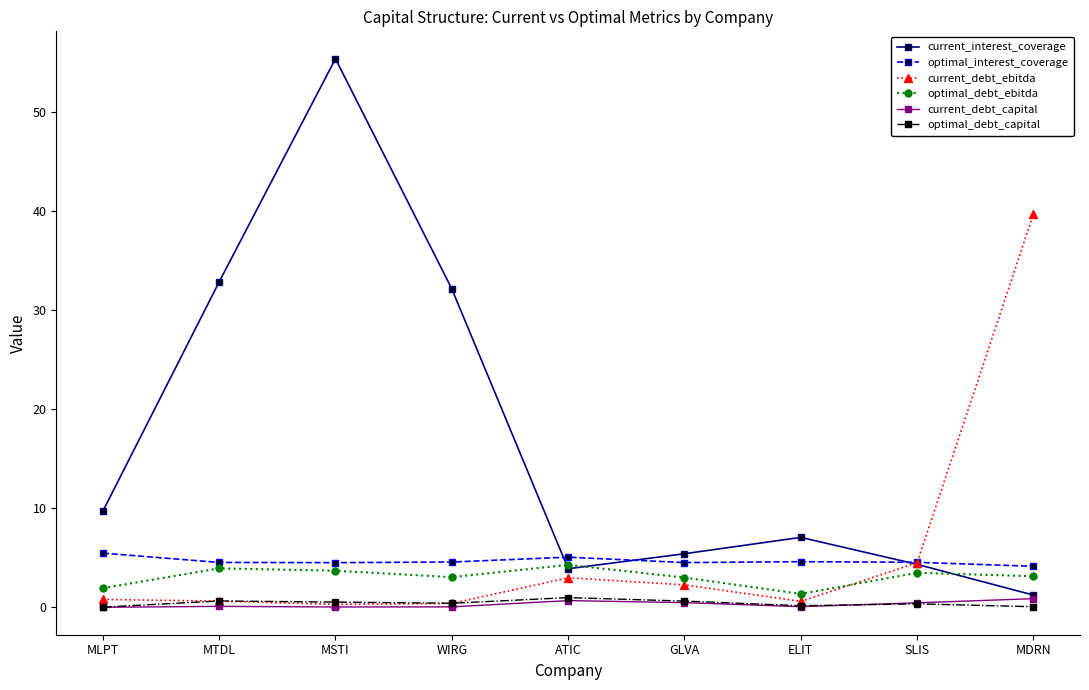

Which series has the largest total across all categories?

current_interest_coverage